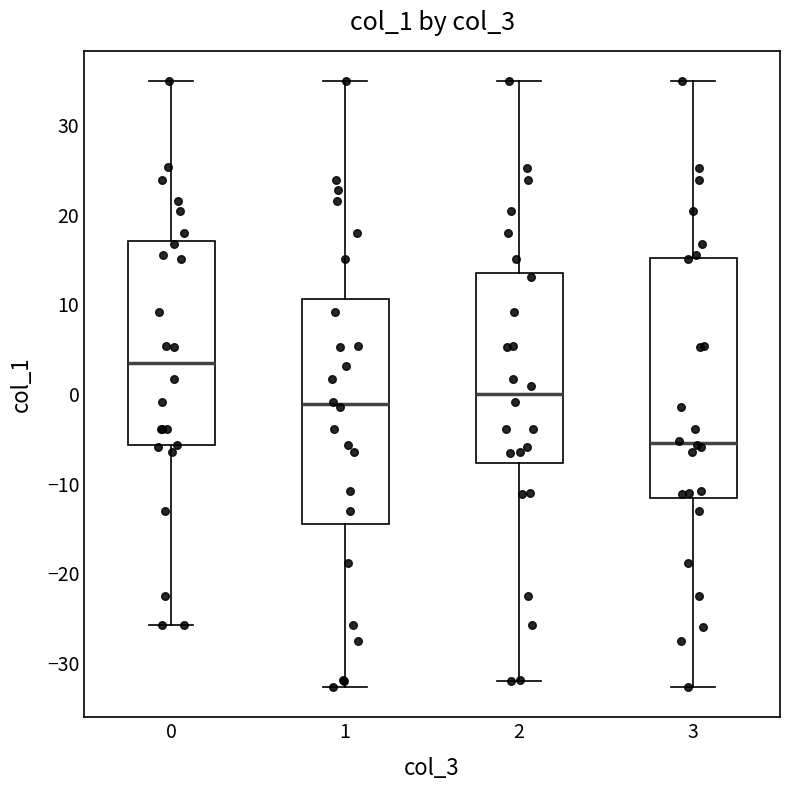

Reading left to right, read every box against the y-axis: the position of its median line, the range the box covers, and the ends of its whiskers. The values are not printed on the chart, so give them approximately, as read against the axis.

0: median 3, box -6 to 17, whiskers -26 to 35
1: median -1, box -15 to 11, whiskers -33 to 35
2: median 0, box -8 to 14, whiskers -32 to 35
3: median -5, box -12 to 15, whiskers -33 to 35